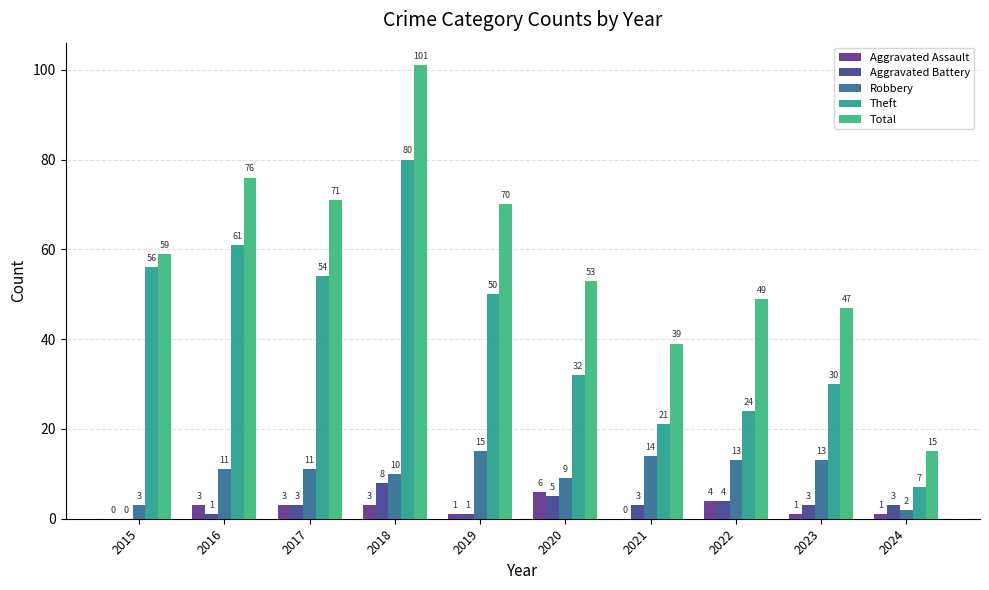

What are all the series names shown in the legend?

Aggravated Assault, Aggravated Battery, Robbery, Theft, Total